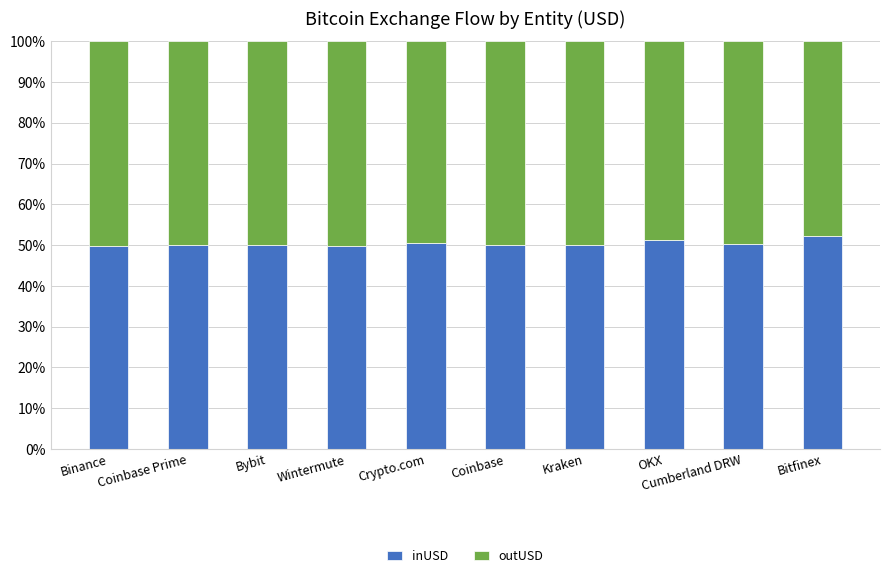

What is the maximum value for inUSD?

52.3